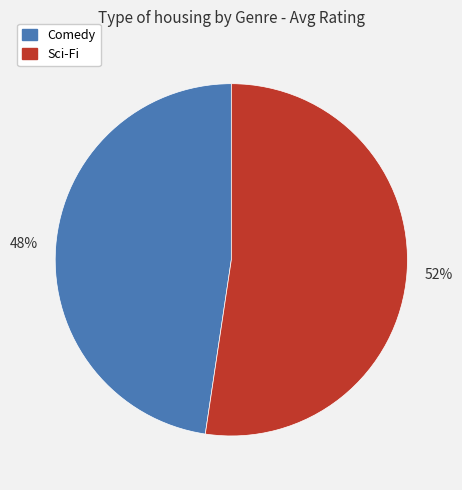

Which category has the biggest portion of the pie?

Sci-Fi